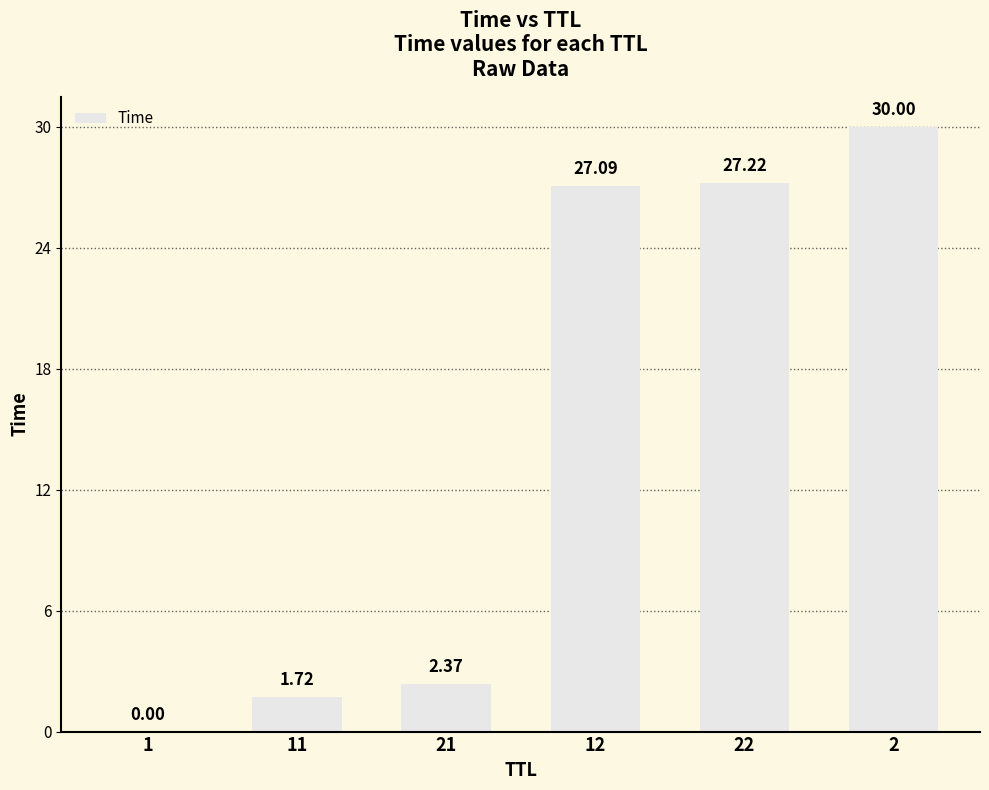

What is the change in value from 21 to 2?

+27.6